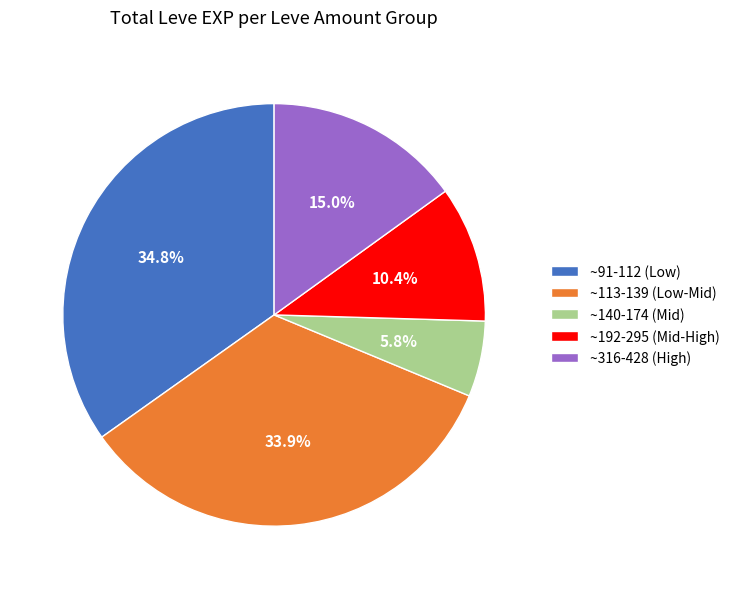

What is the total percentage of ~91-112 (Low) and ~140-174 (Mid)?

40.6%